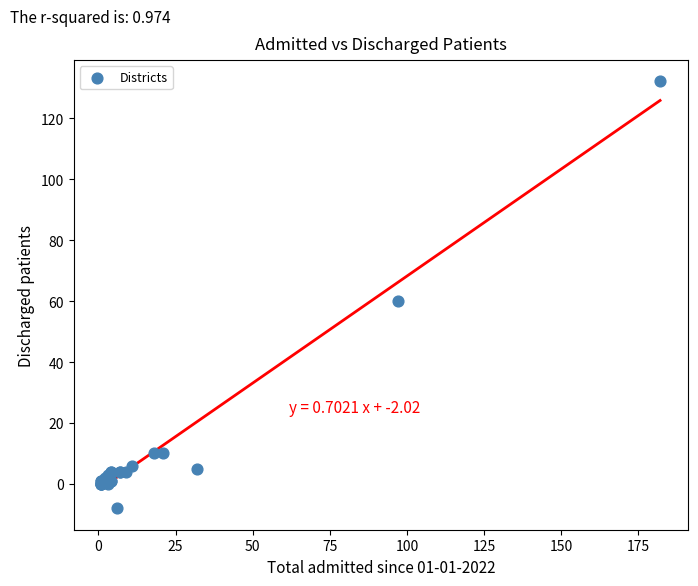

What Y value in the scatter plot is closest to 62?

60